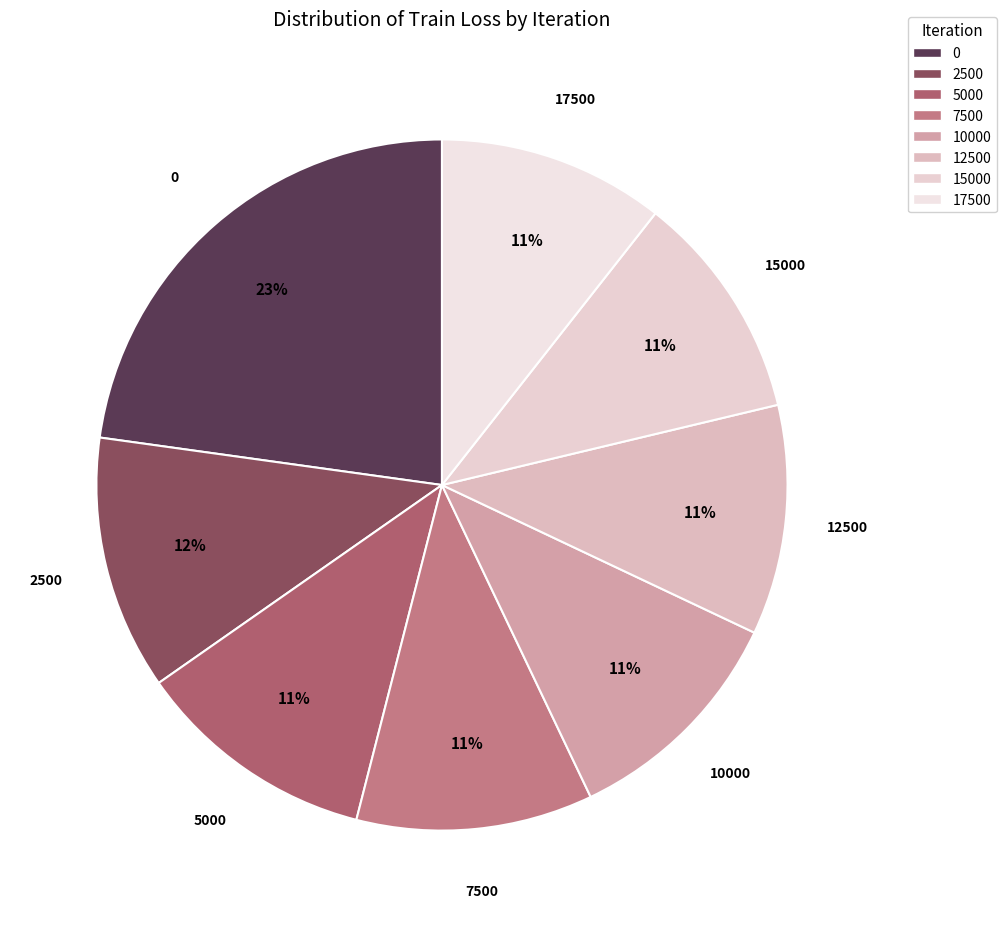

Is there a majority slice in this chart?

No